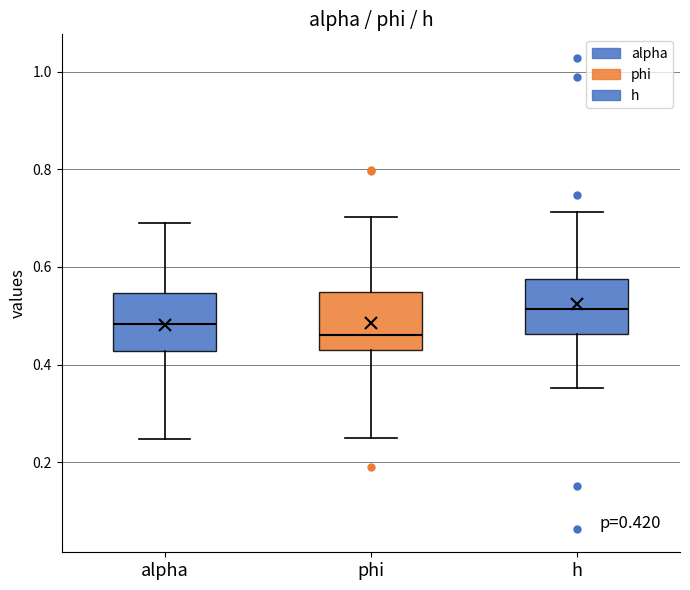

Which box's median line is the highest?

h